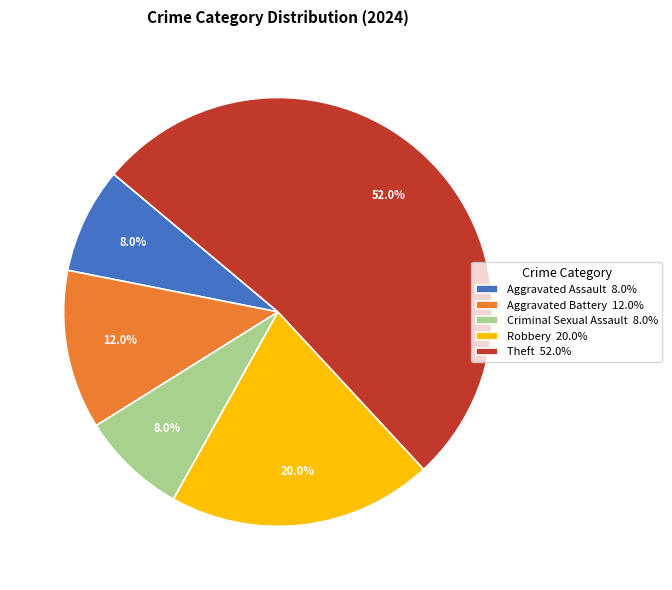

What is the largest slice in the pie chart?

Theft 52.0%